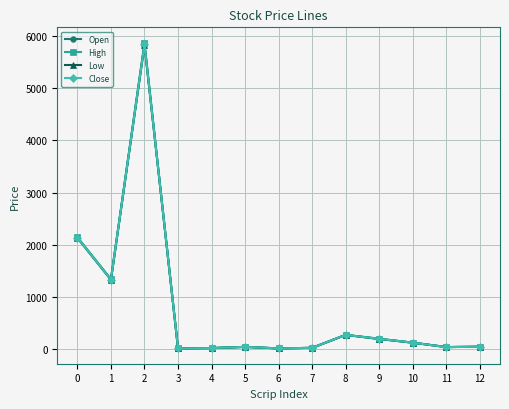

What are all the series names shown in the legend?

Open, High, Low, Close